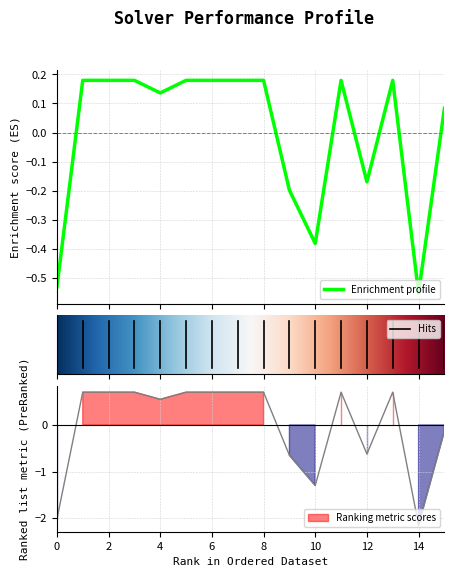

What is the value of the amount_runtime point at the 5th from the left?

0.1